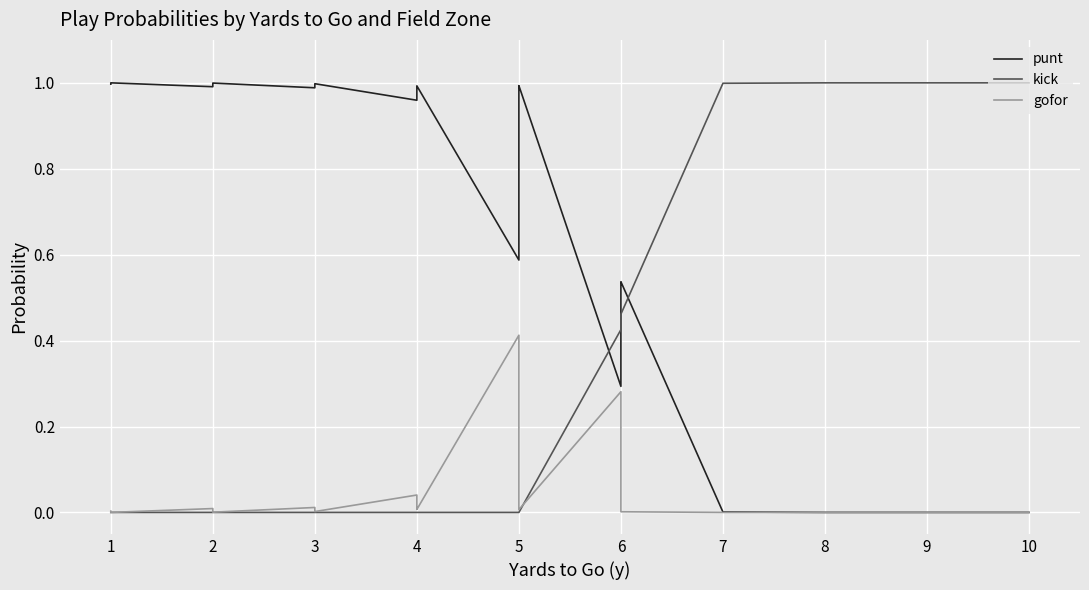

What are all the series names shown in the legend?

punt, kick, gofor